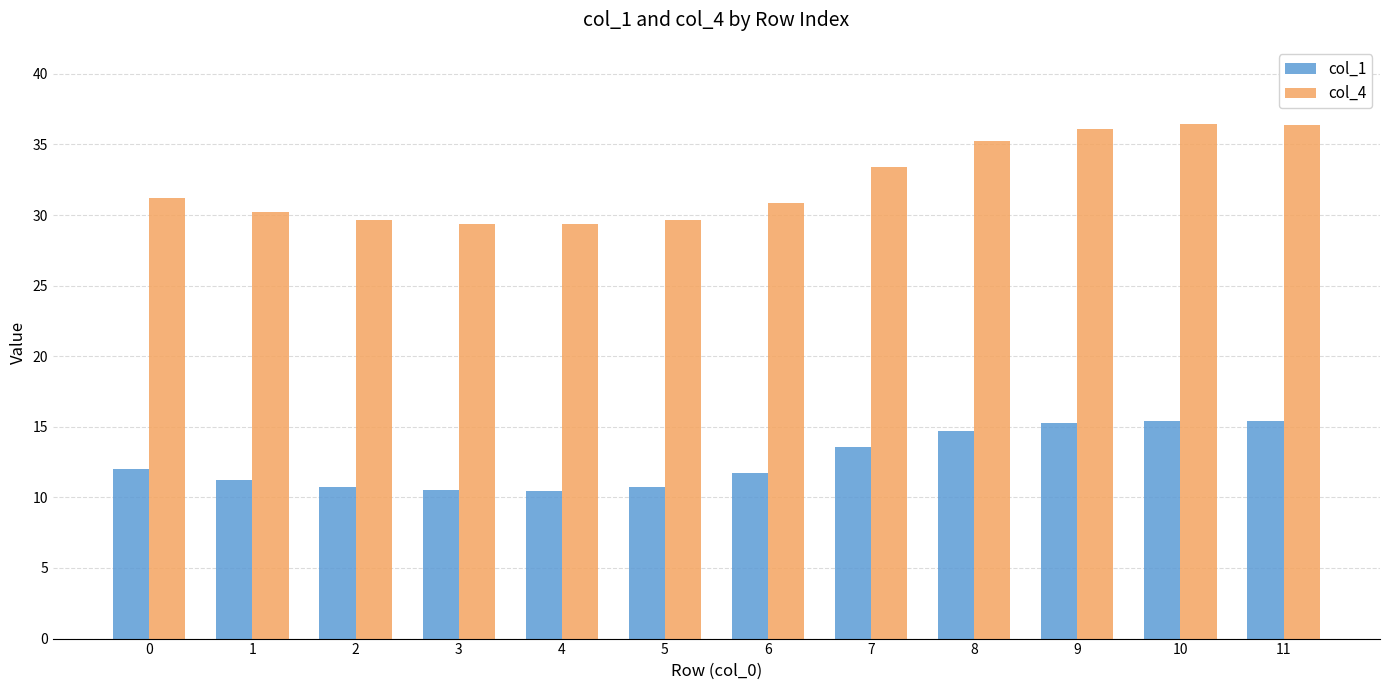

The col_4 series shows 56.2 at 7. True or false?

False